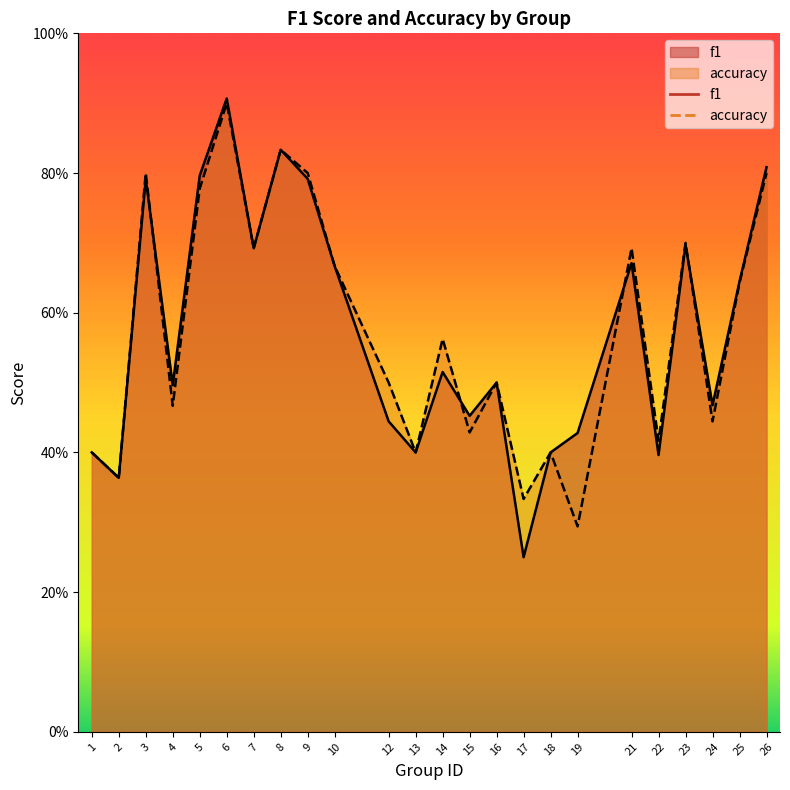

Which series has the largest range (max minus min)?

f1